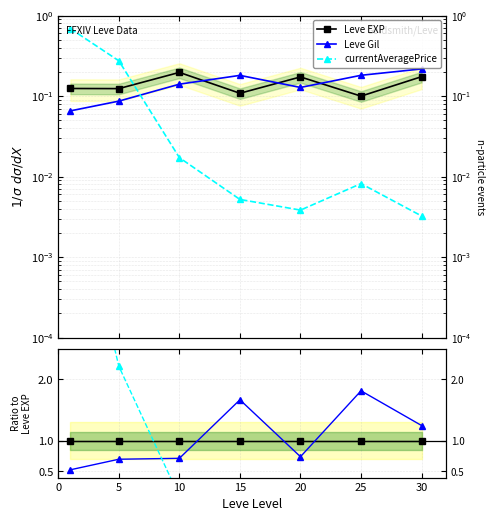

Which has a higher value, 15 or 0?

15